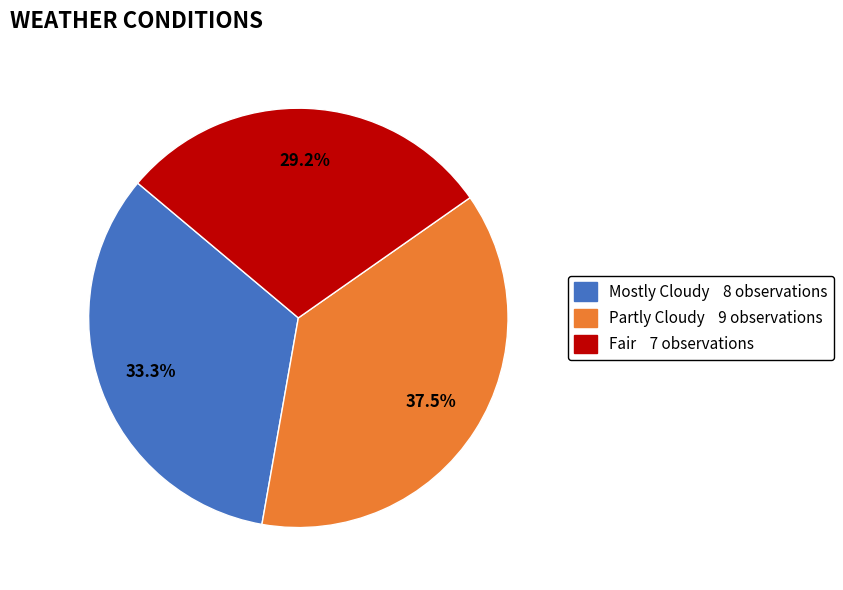

To the nearest percent, what percentage of the pie is Fair?

29%